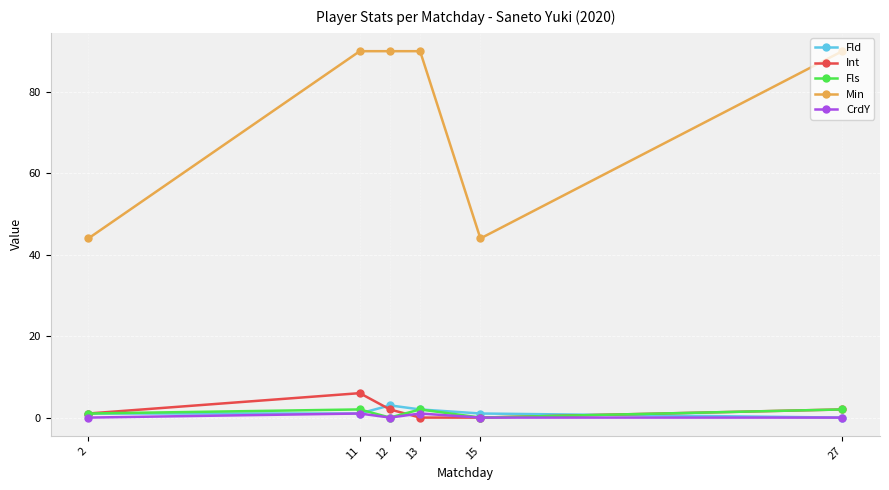

Which series has the largest range (max minus min)?

Min